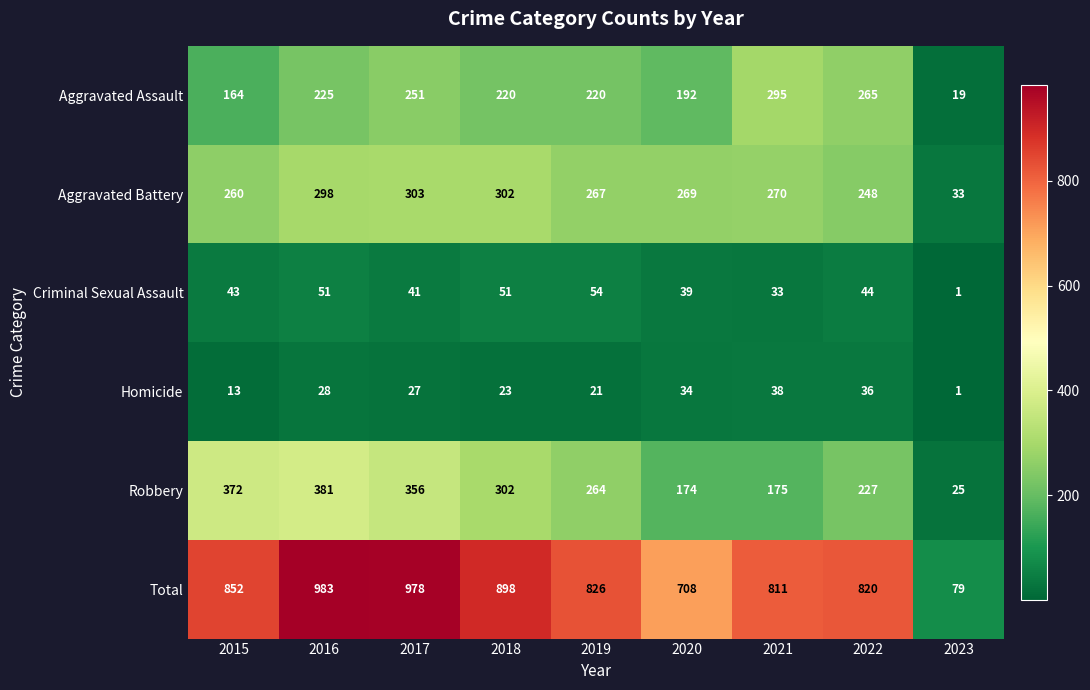

True or false: Aggravated Assault has a value of 435 at 2017.

False